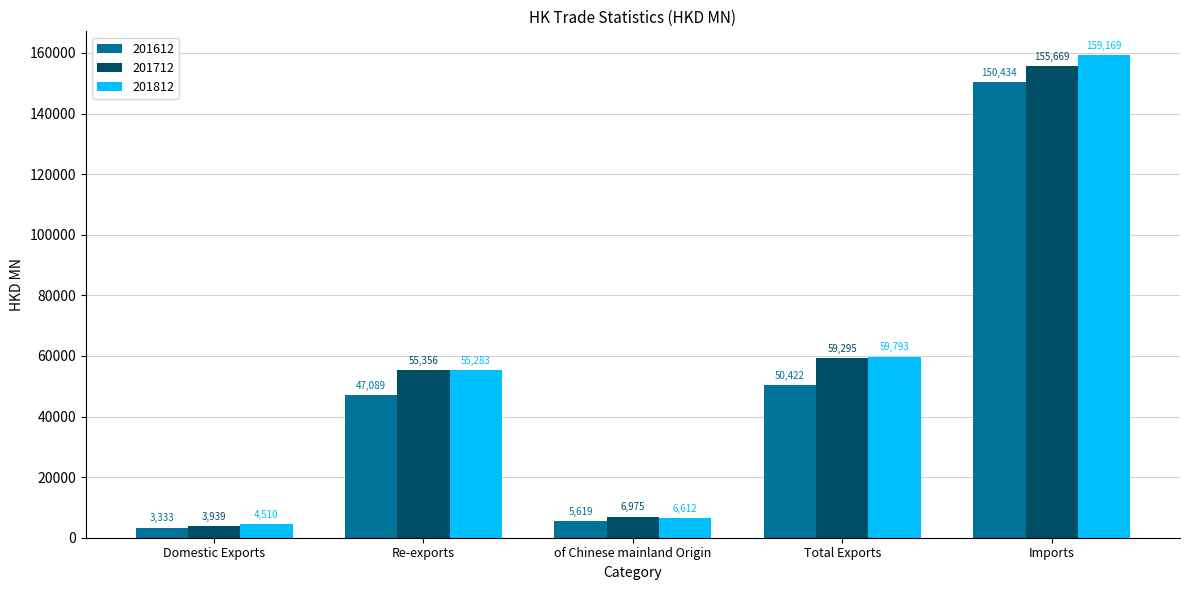

List the series in order of their peak value, highest first.

201812, 201712, 201612